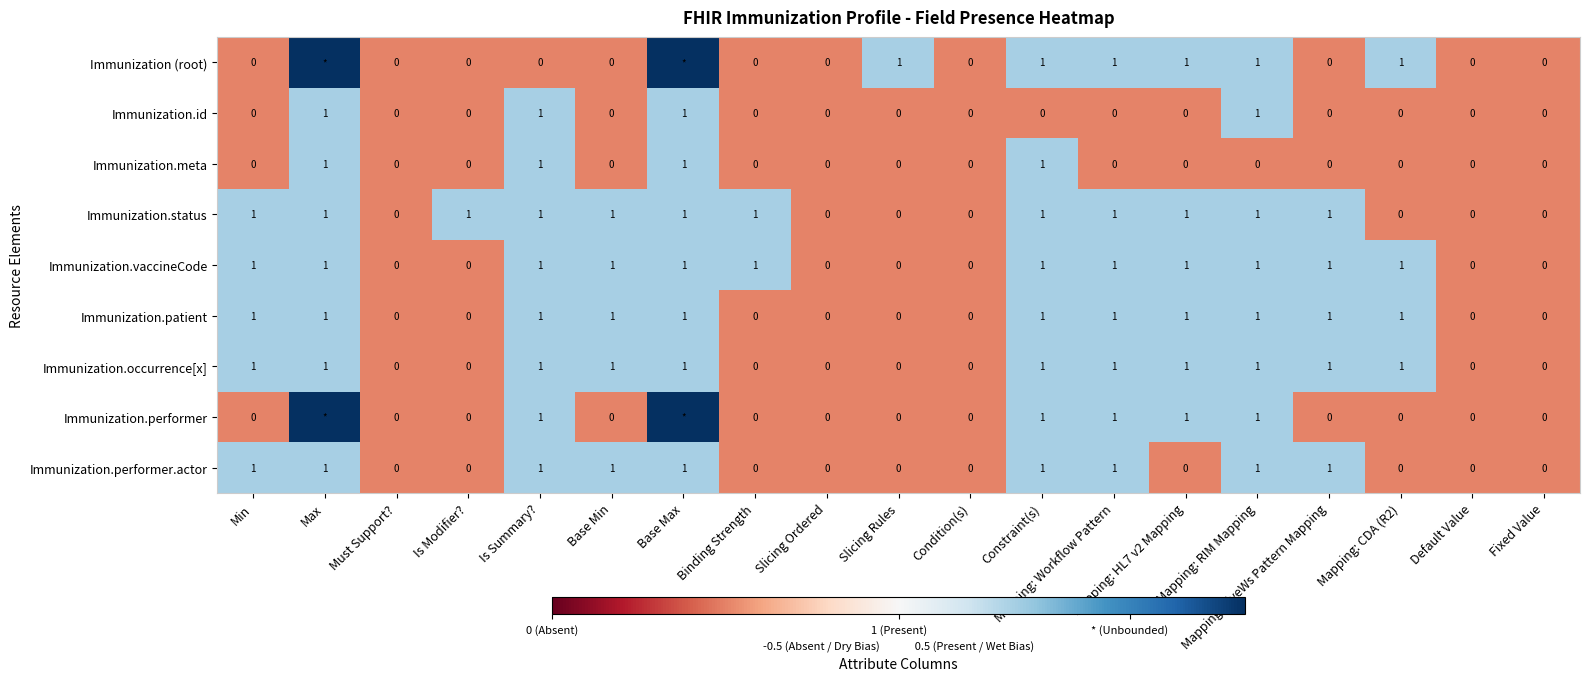

How many Immunization.patient values are between 0 and 1?

19